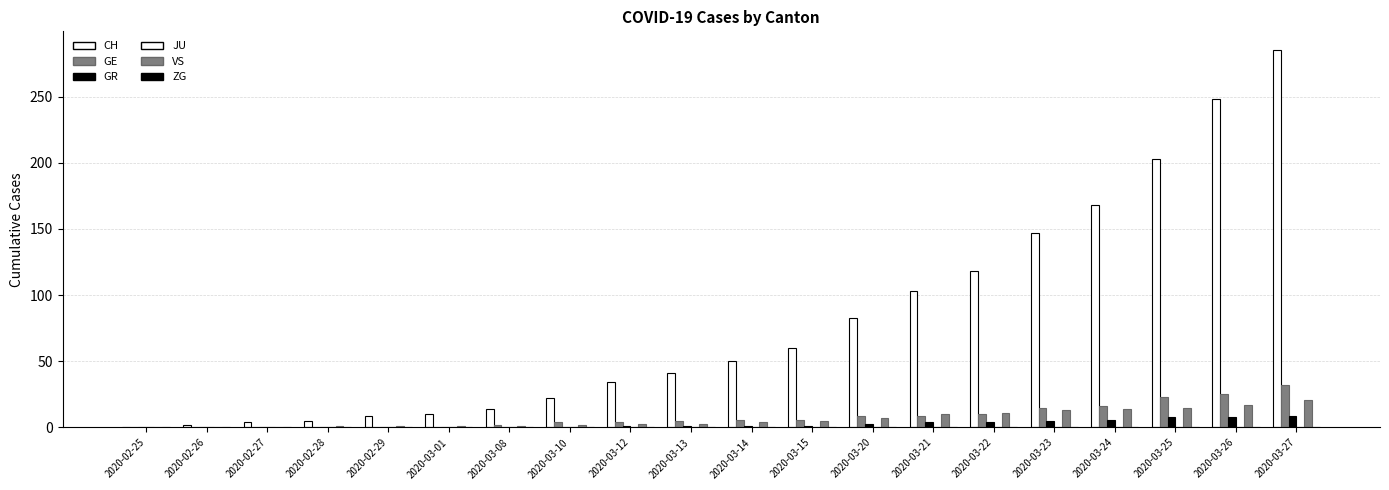

How many groups of bars are there?

20